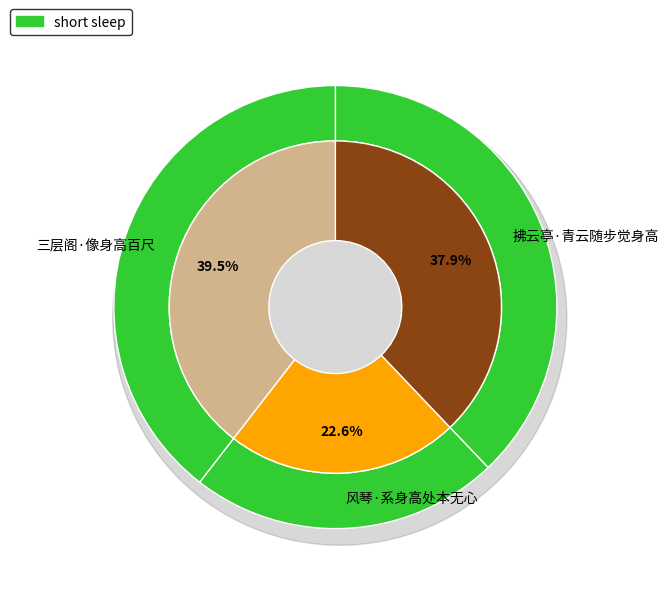

To the nearest percent, what is the average slice percentage?

33%